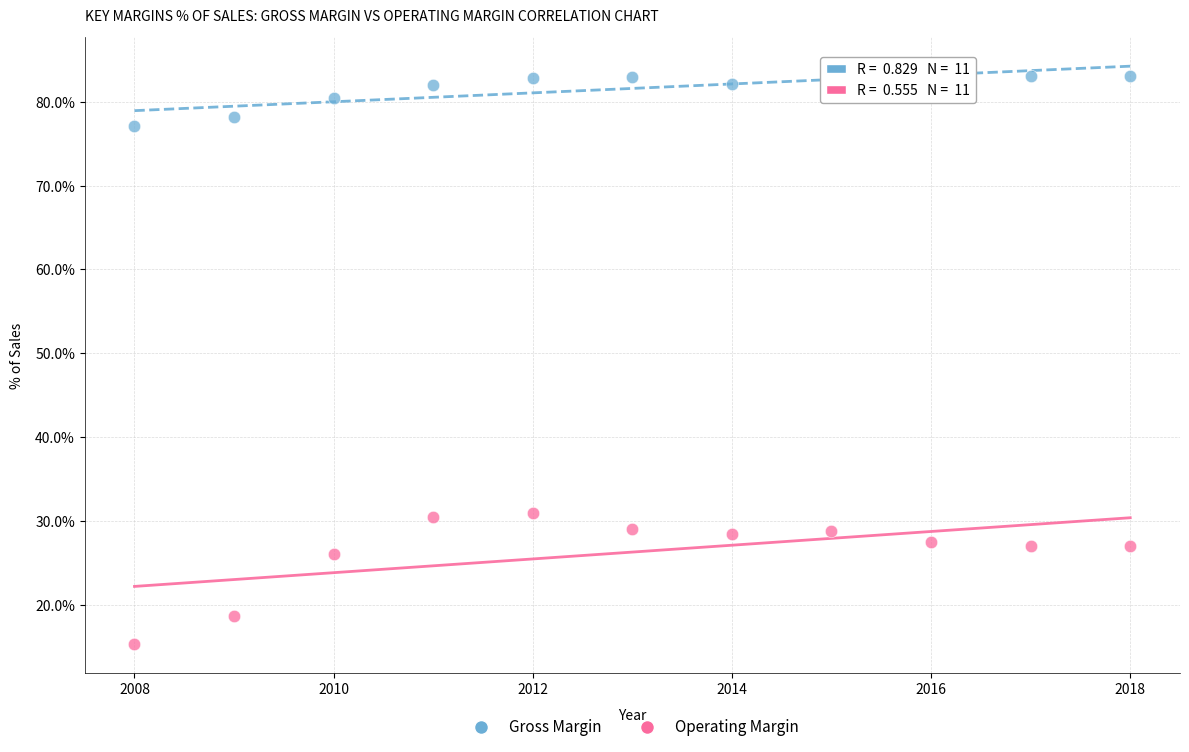

In the Operating Margin series, what Y value is closest to 23?

26.1